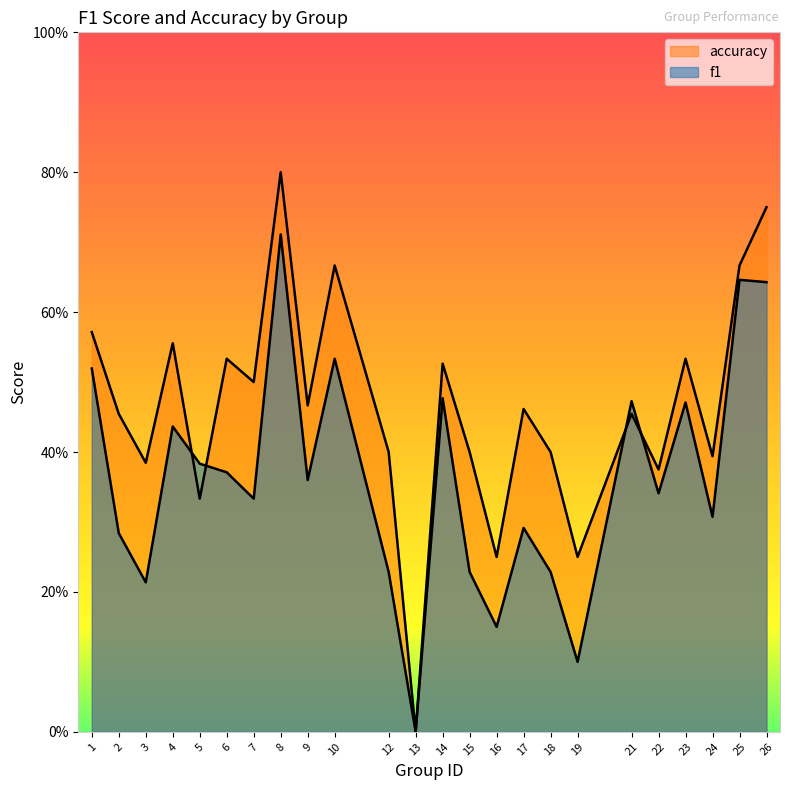

Where is the first local maximum for f1?

4